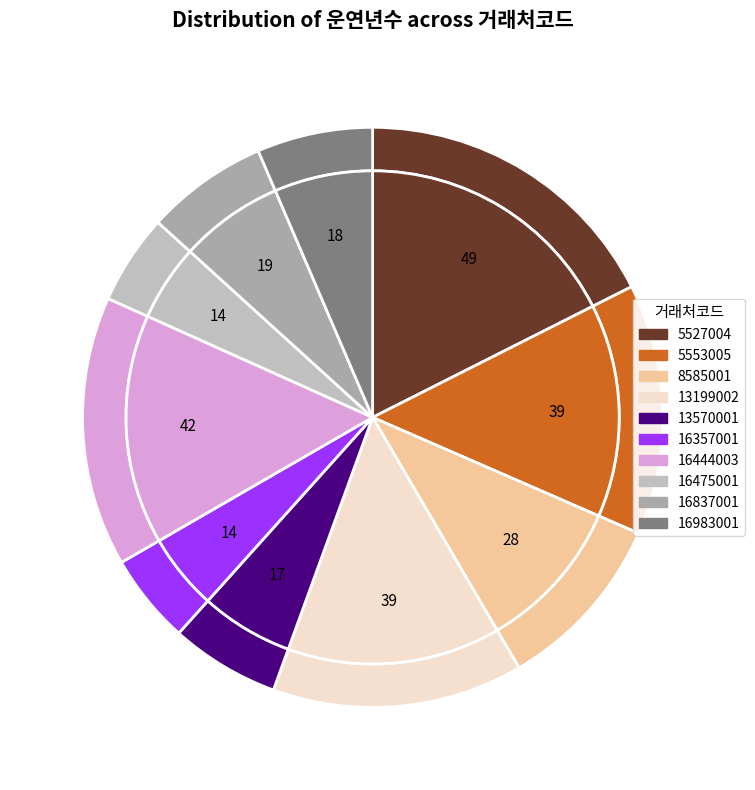

True or false: 13570001 accounts for 1% of the total.

False